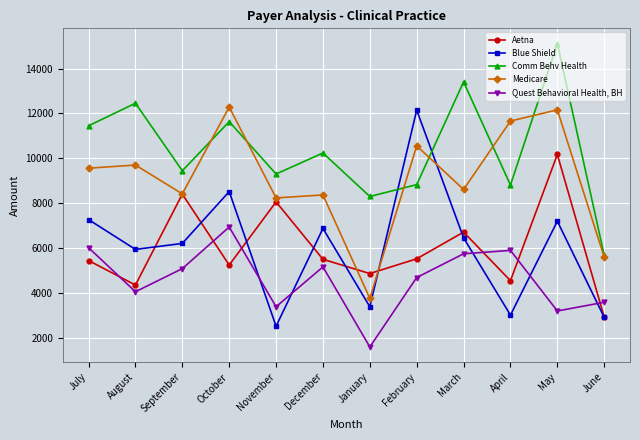

Rank the series at August from lowest to highest value.

Quest Behavioral Health, BH, Aetna, Blue Shield, Medicare, Comm Behv Health